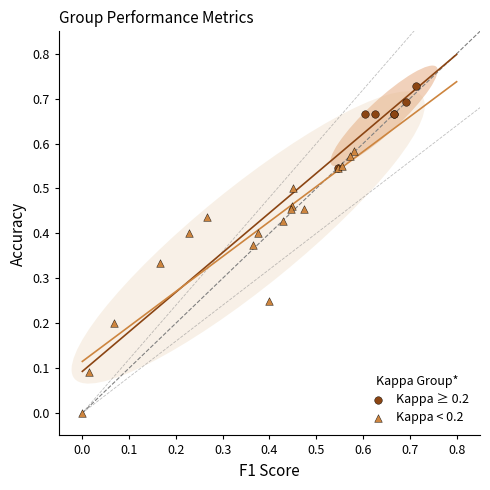

Which series has the widest spread of Y values?

Kappa < 0.2